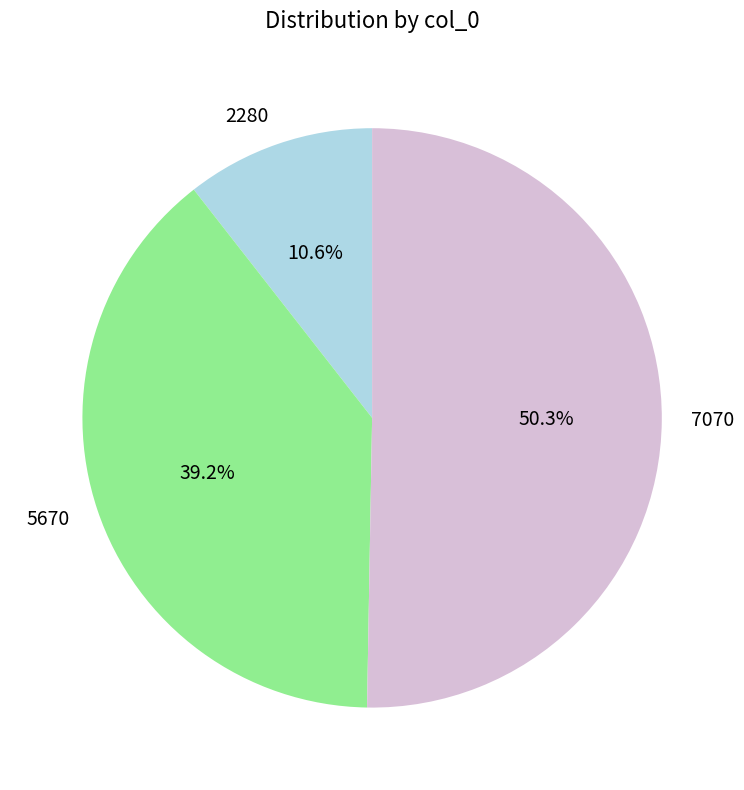

To the nearest percent, what portion does 2280 represent?

11%